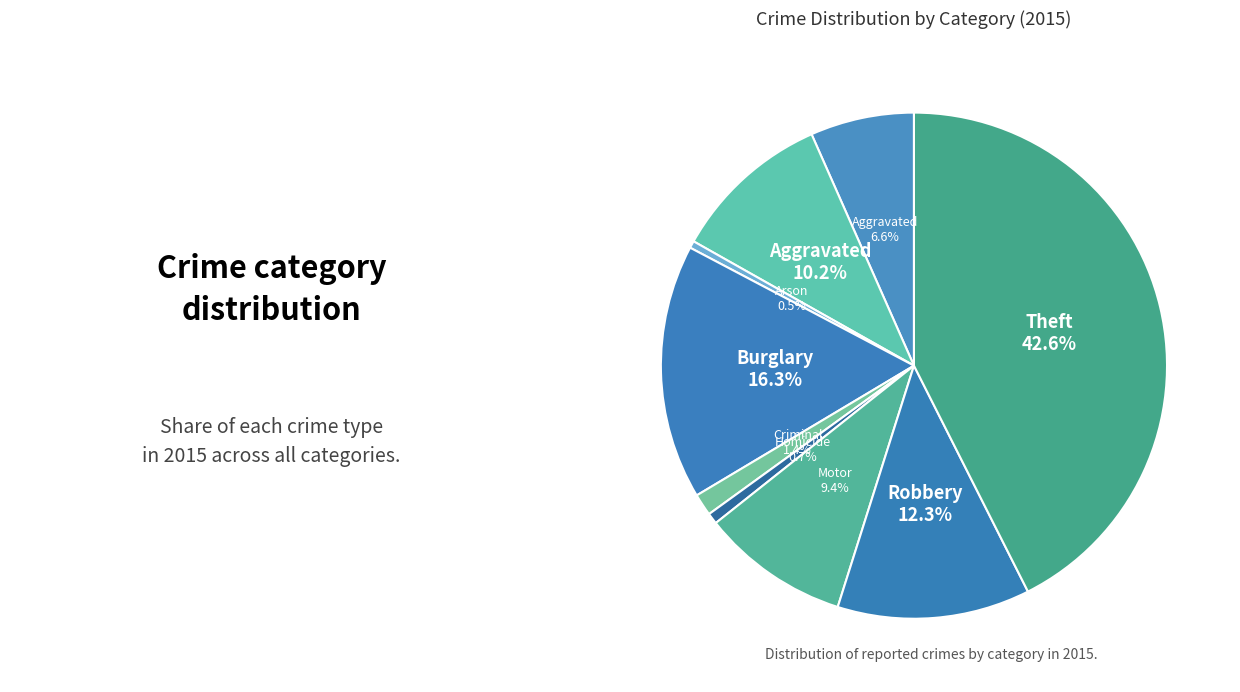

How many segments does this pie chart have?

9